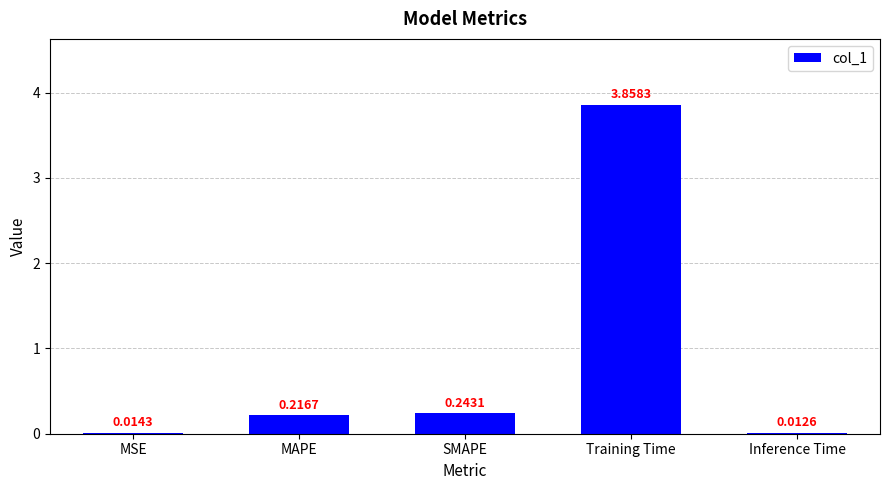

Between MSE and SMAPE, which is larger?

SMAPE